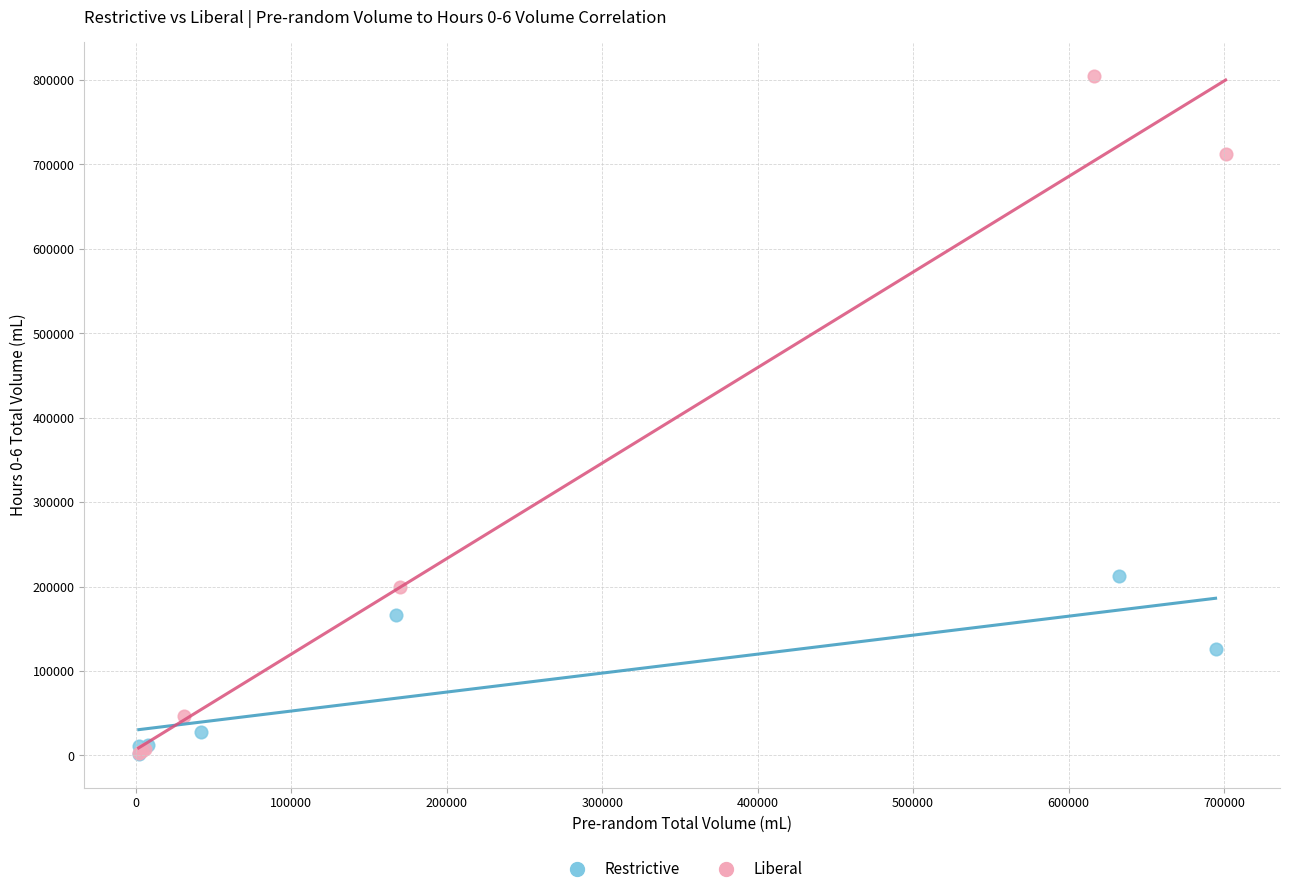

Which series has the widest spread of Y values?

Liberal